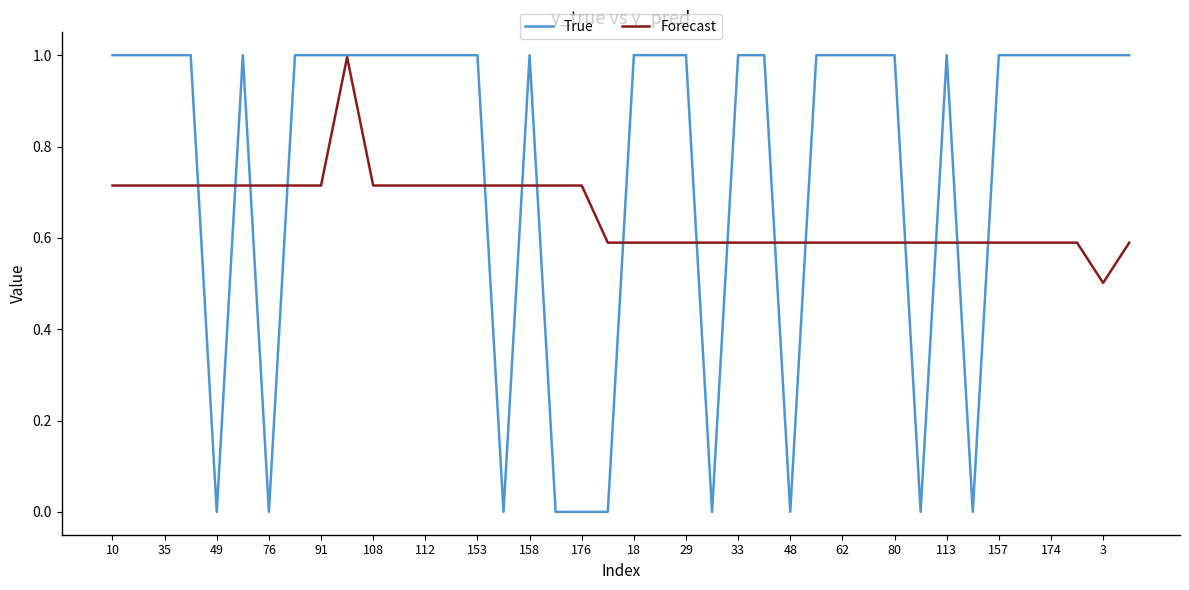

Which series has the widest spread of values?

True